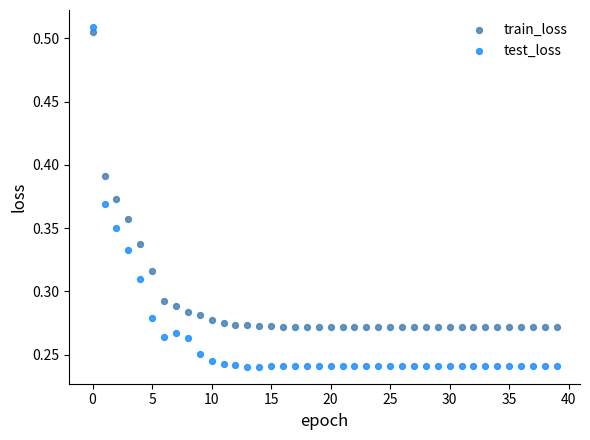

Which series contains the highest Y value?

test_loss